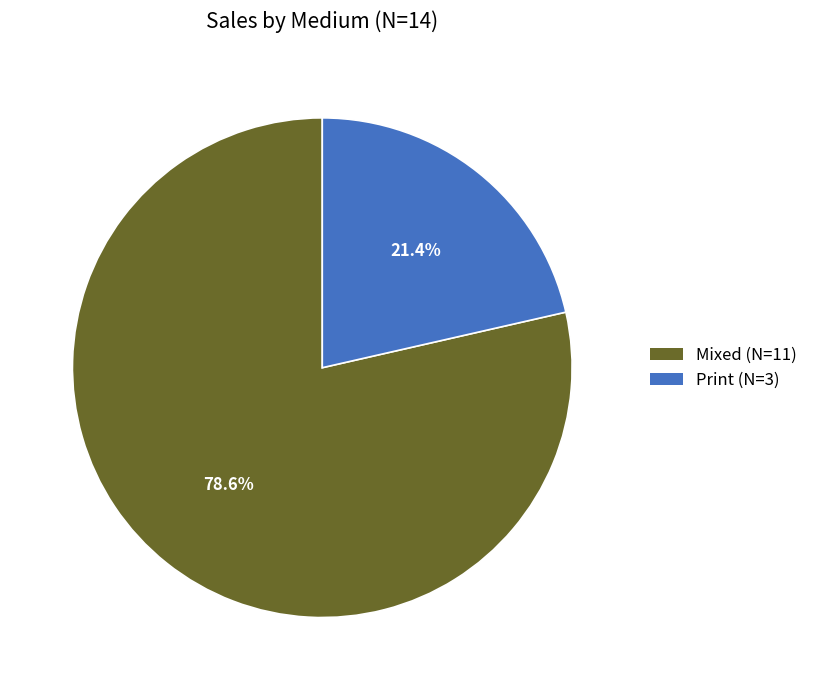

What is the ratio of the value at Mixed to the value at Print?

3.7